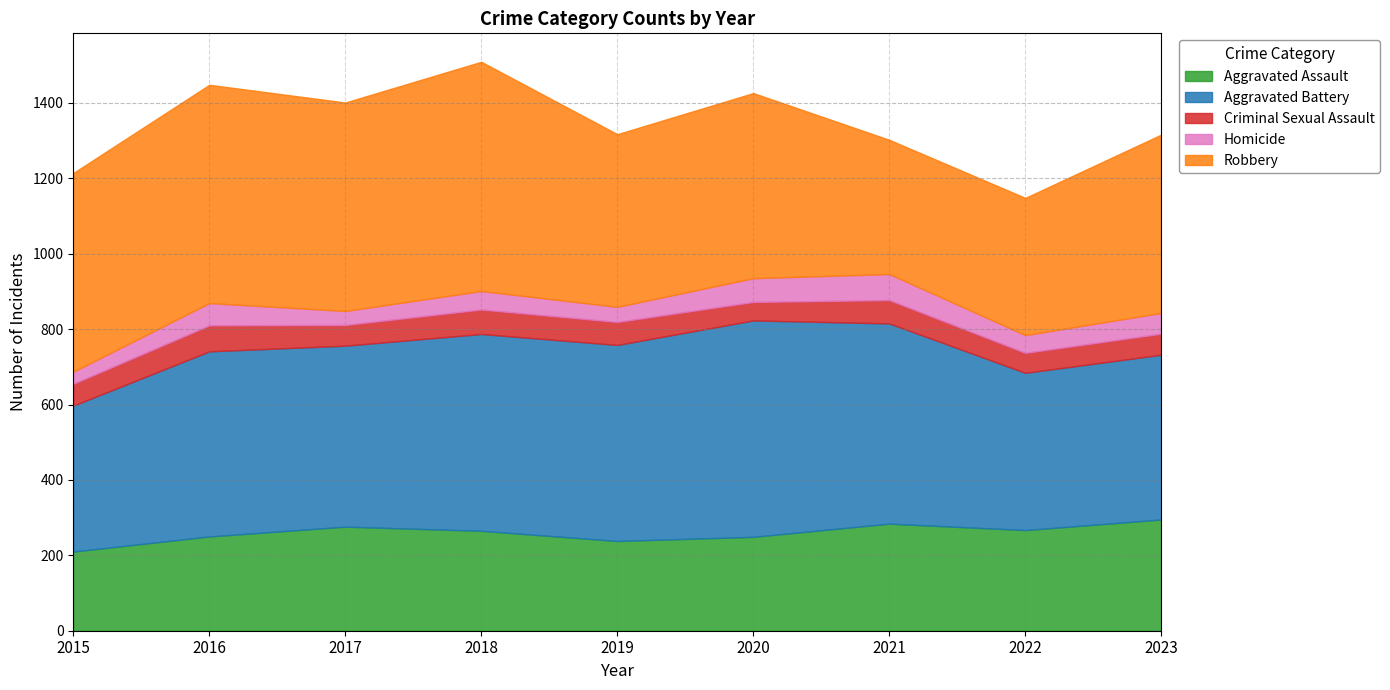

Reading right to left, what are all the values shown in this chart?

Aggravated Assault: 295	267	284	249	238	265	276	250	210
Aggravated Battery: 437	417	531	574	520	522	480	491	387
Criminal Sexual Assault: 56	53	62	49	61	65	55	69	58
Homicide: 55	47	69	63	40	49	37	59	32
Robbery: 473	364	356	491	458	608	553	579	527